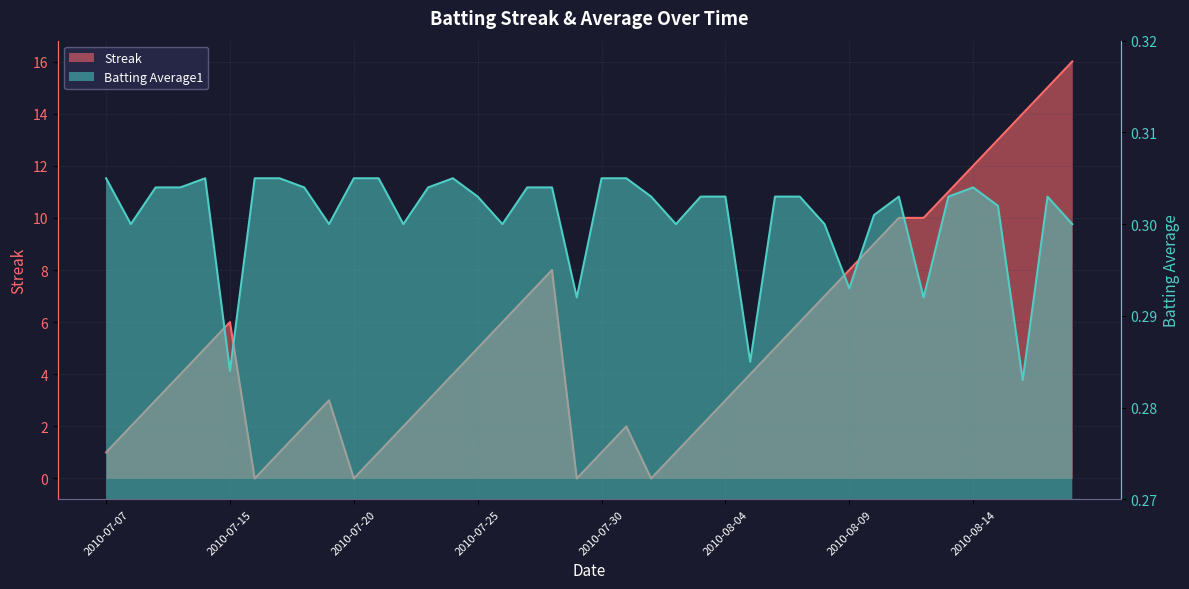

After their last crossing, which series has the higher values: Streak or Batting Average1?

Streak